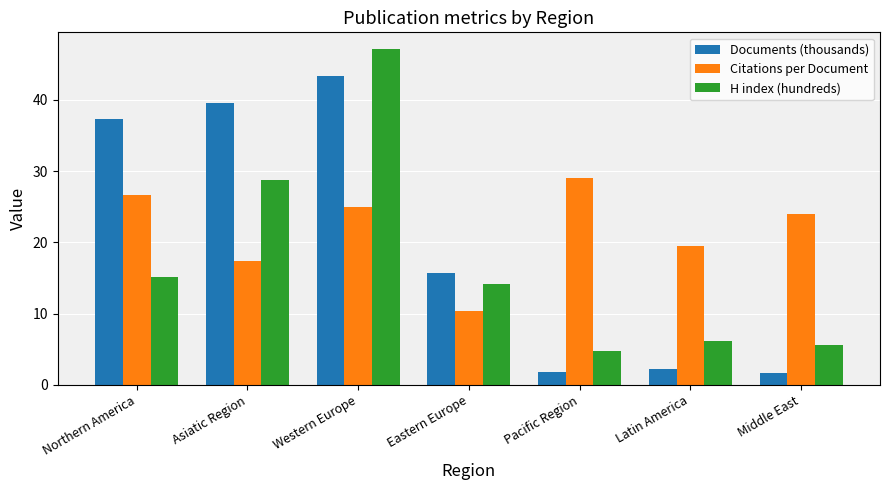

The value of Documents (thousands) at Middle East is 1.6. True or false?

True